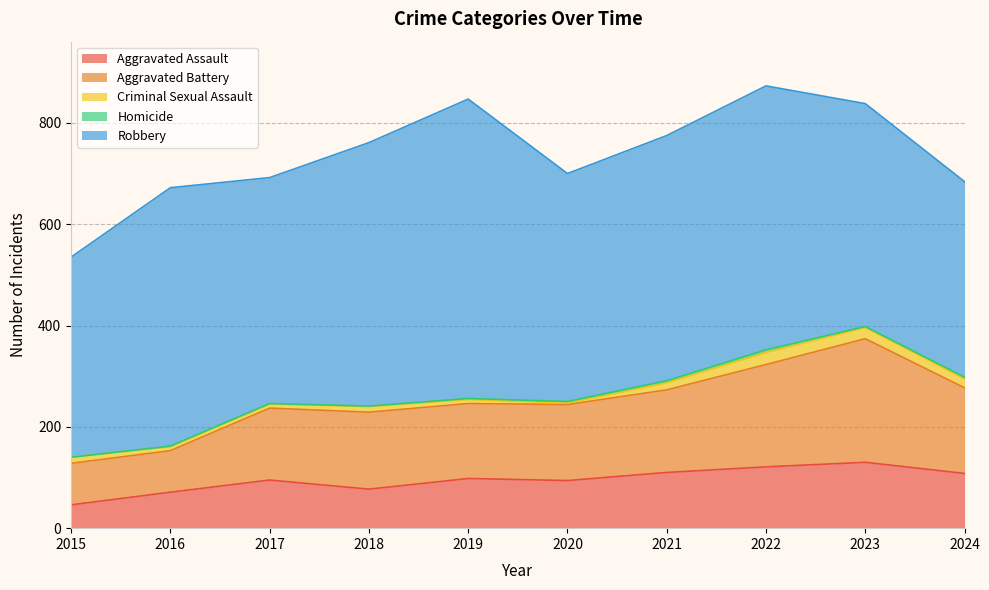

Which series changed the most between 2023 and 2024?

Aggravated Battery